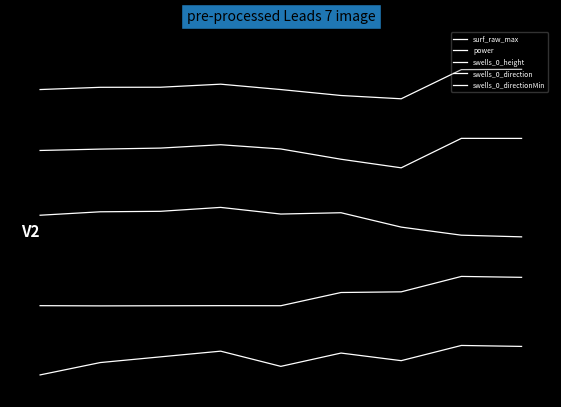

Is this an area chart (filled region under the line)?

No